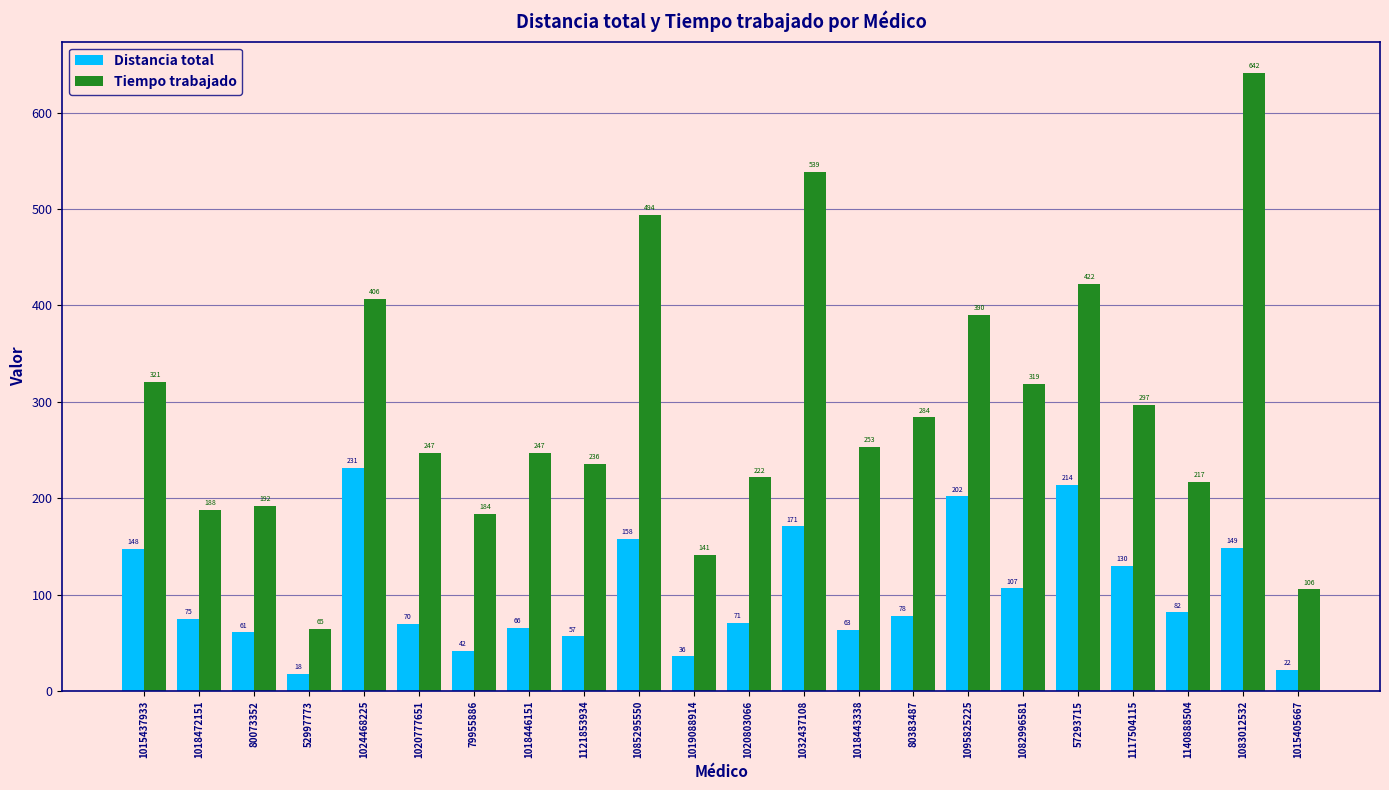

At which label does Tiempo trabajado reach its peak?

1083012532